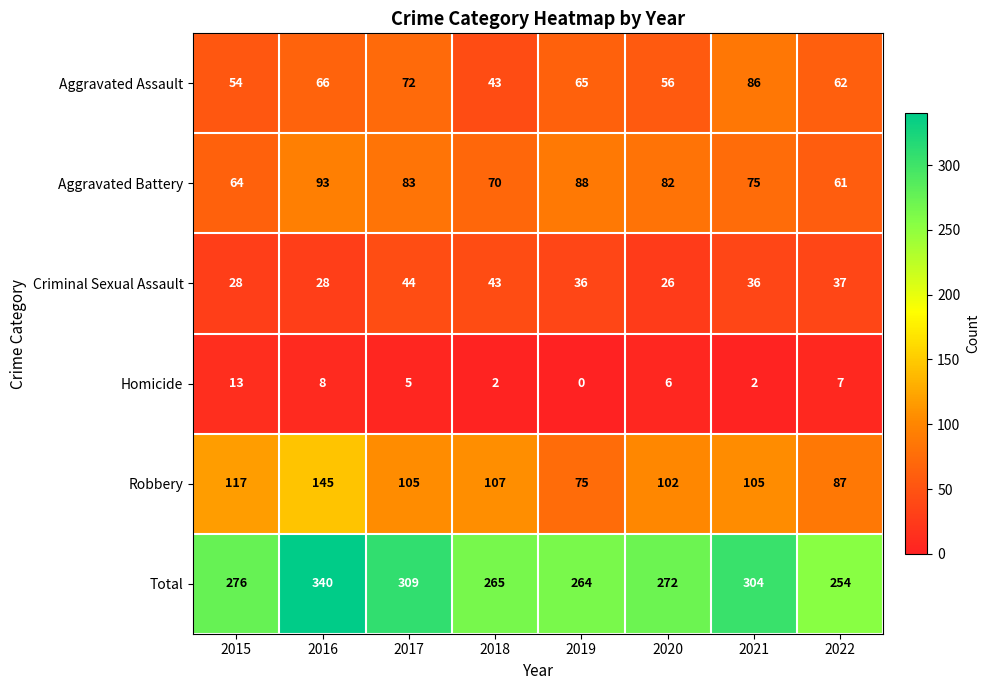

Which series has the widest spread of values?

Total